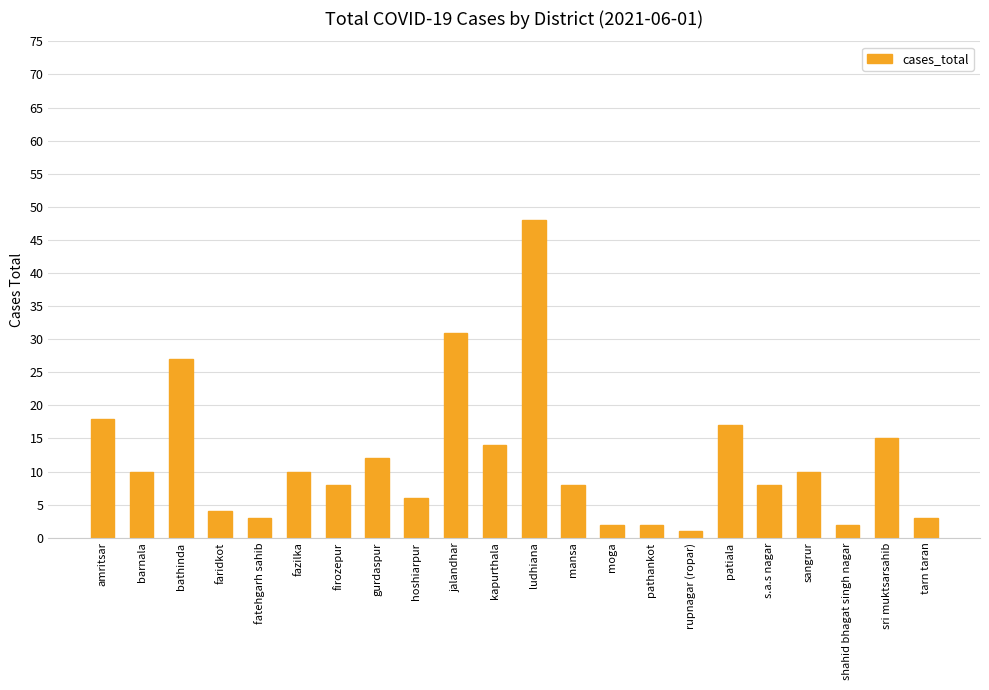

How many values are below 10?

11